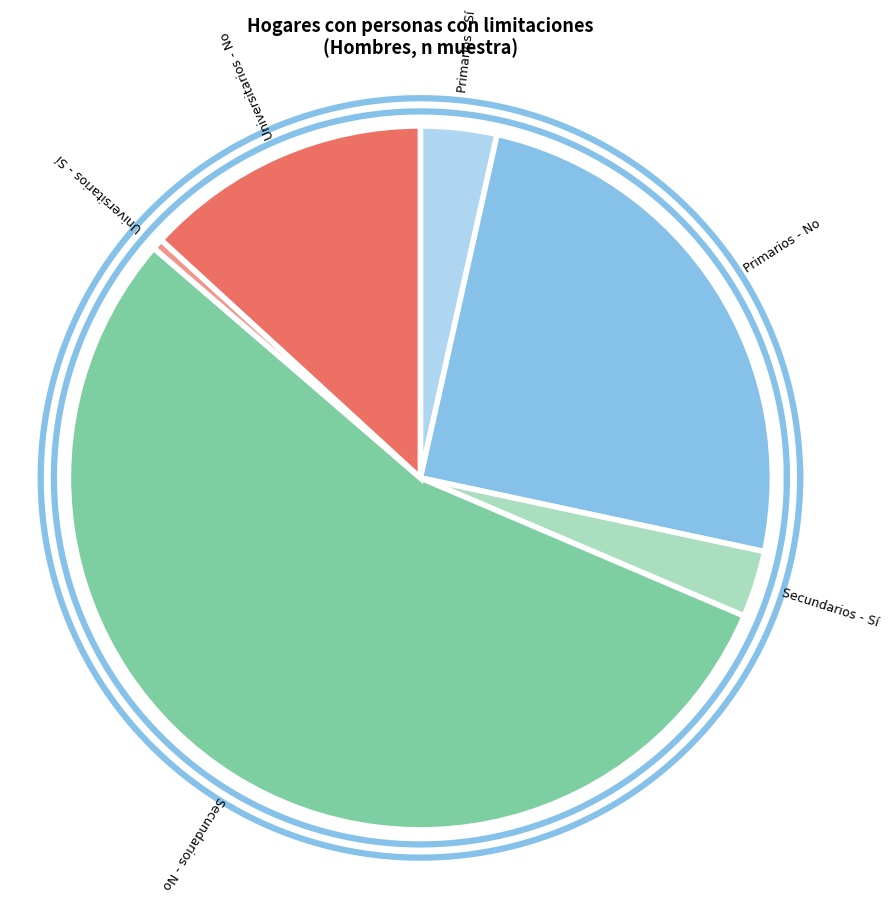

What is the largest slice in the pie chart?

Secundarios - No